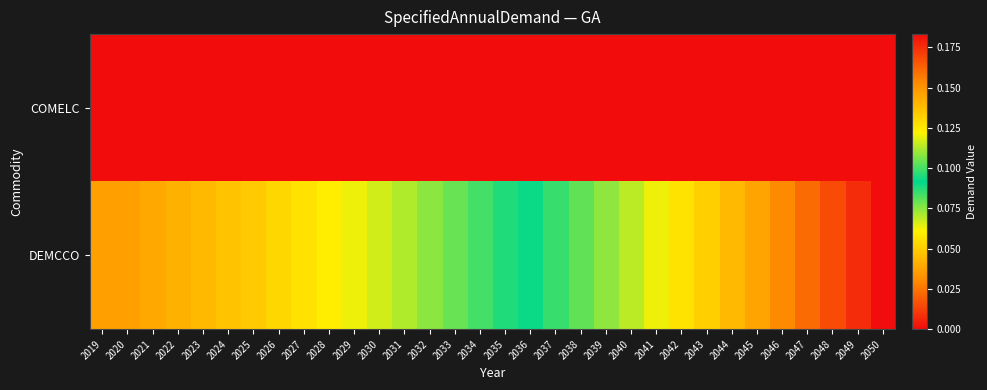

Which category has the highest value across all series?

2050